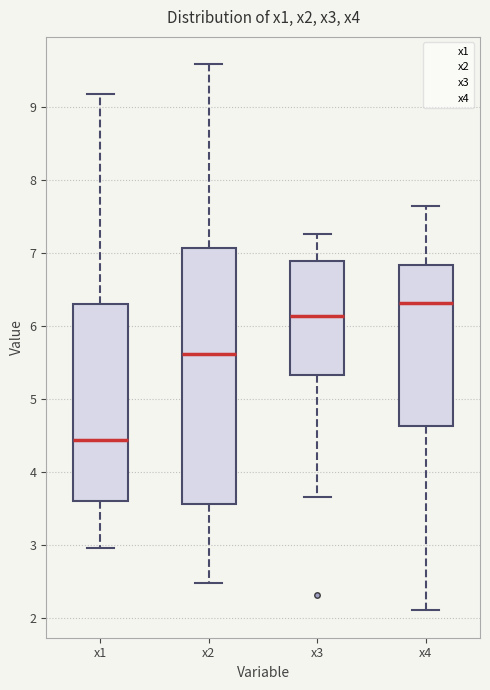

Where does the median line of the box for x1 sit on the y-axis? The values are not printed on the chart, so give them approximately, as read against the axis.

4.4